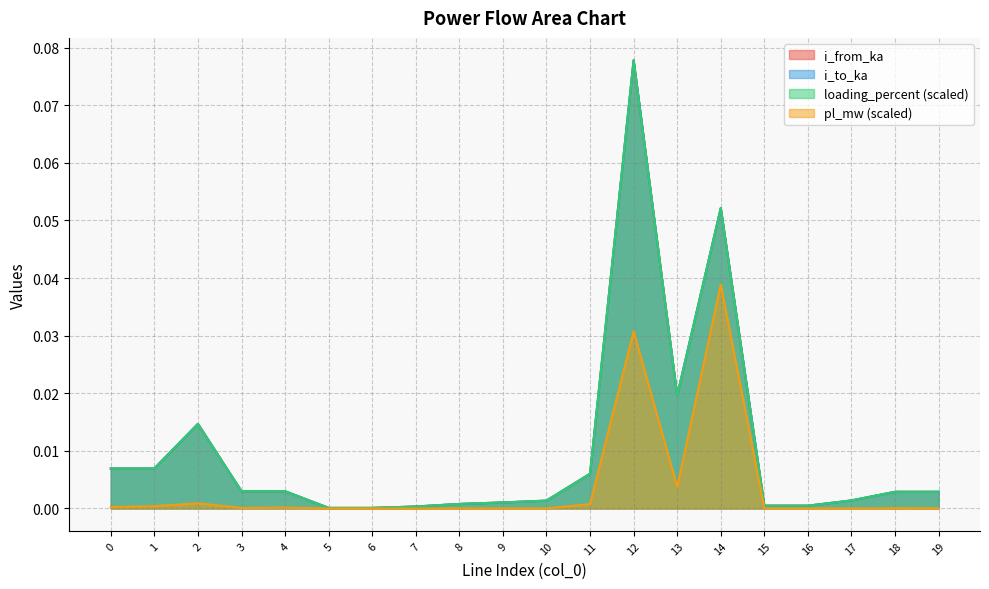

How many lines are shown in the chart?

4